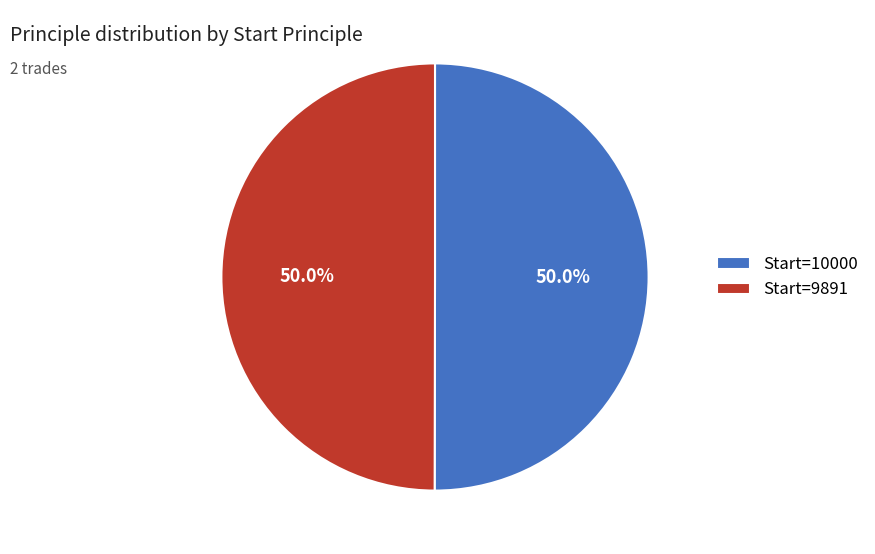

Combined, do Start=9891 and Start=10000 account for over 50%?

Yes